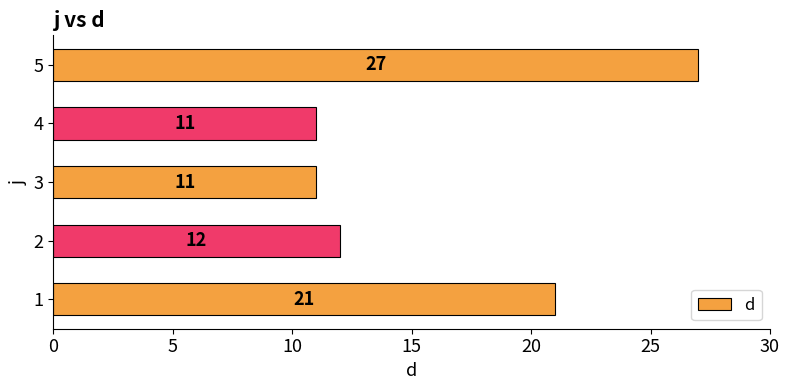

Reading bottom to top, what are all the values shown in this chart?

1=21	2=12	3=11	4=11	5=27